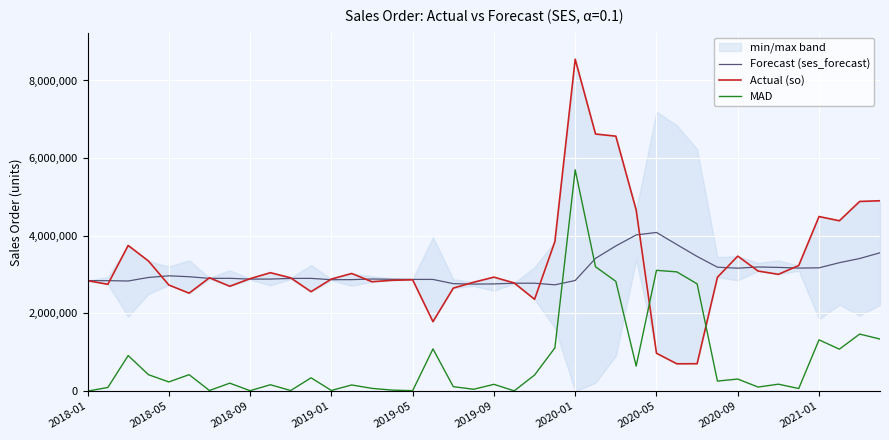

How many times do Actual (so) and Forecast (ses_forecast) cross each other?

15